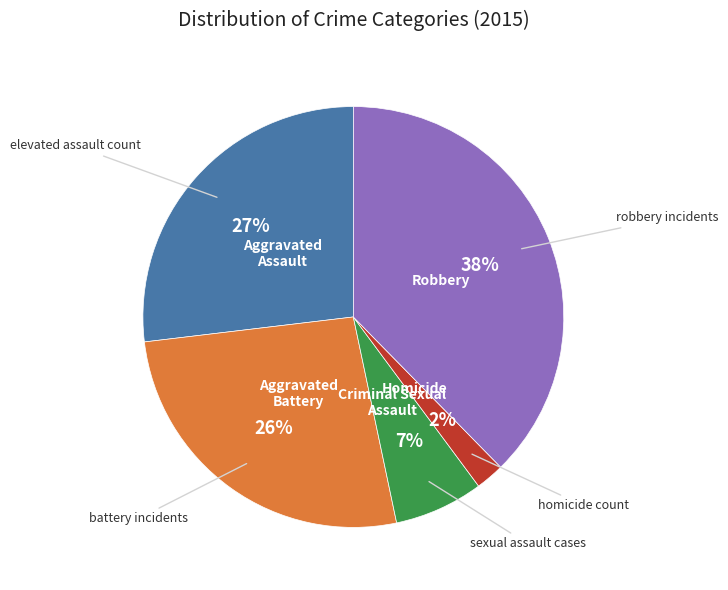

To the nearest percent, what is the average slice percentage?

20%